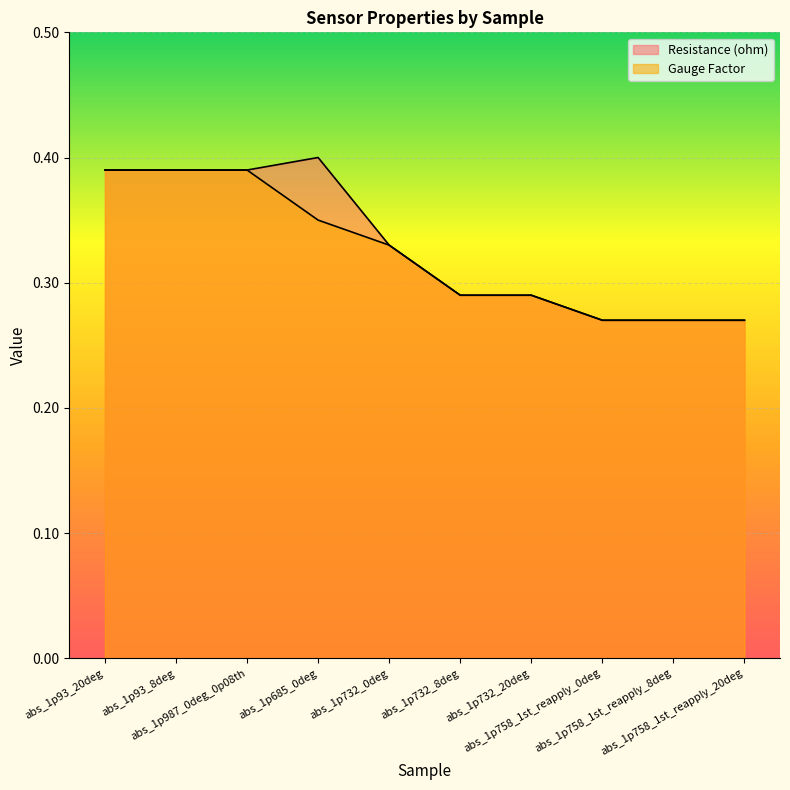

What is the label of the 4th point from the left?

abs_1p685_0deg